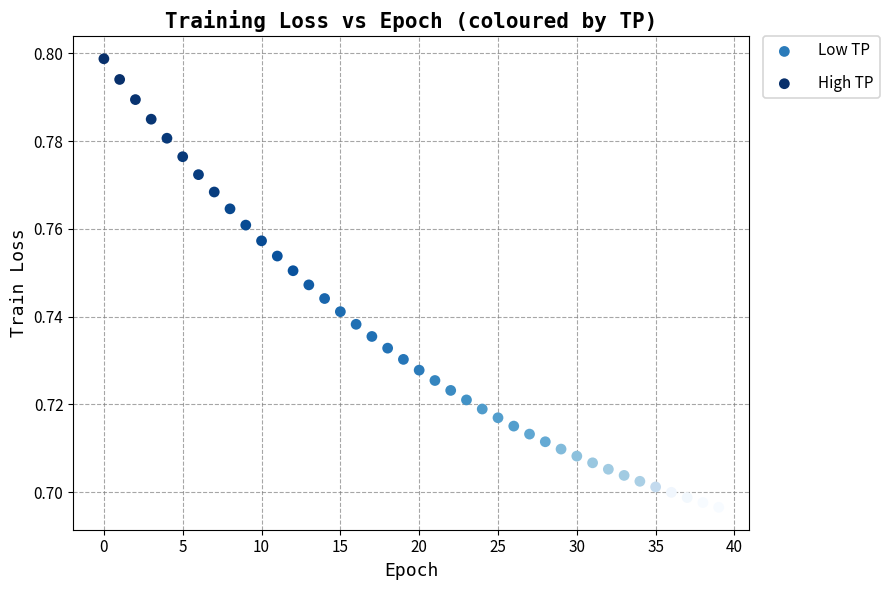

Which series reaches the maximum Y coordinate?

High TP